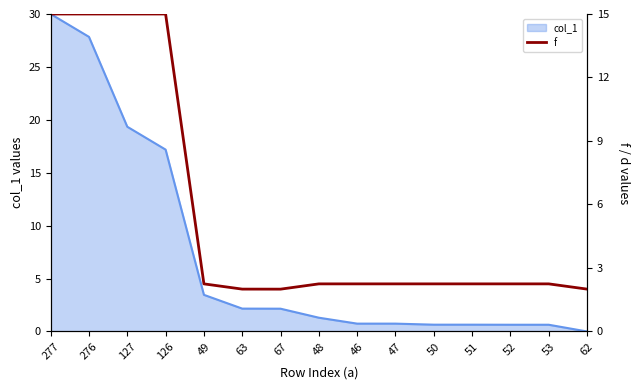

True or false: the data shows 2.2 at 46.

True